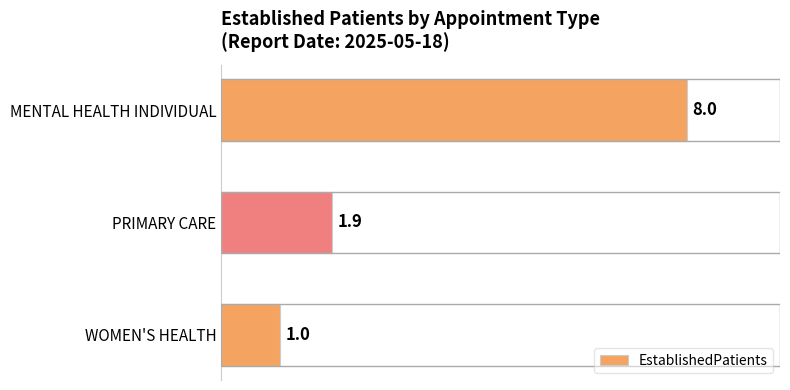

Does the chart contain any negative values?

No